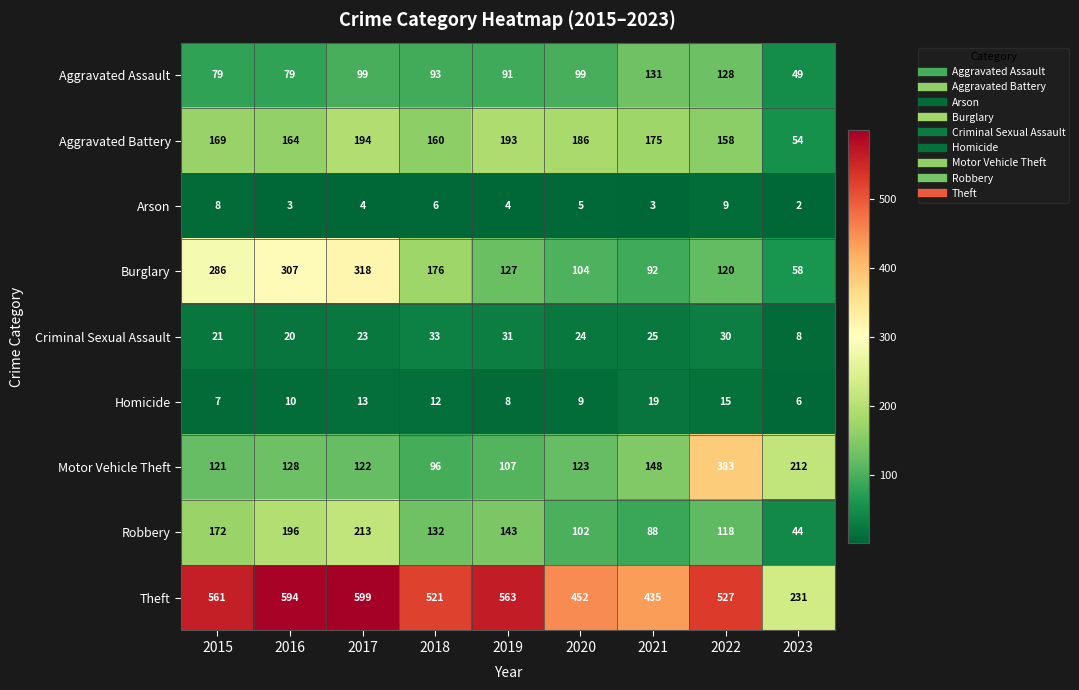

The value of Burglary at 2023 is 58. True or false?

True